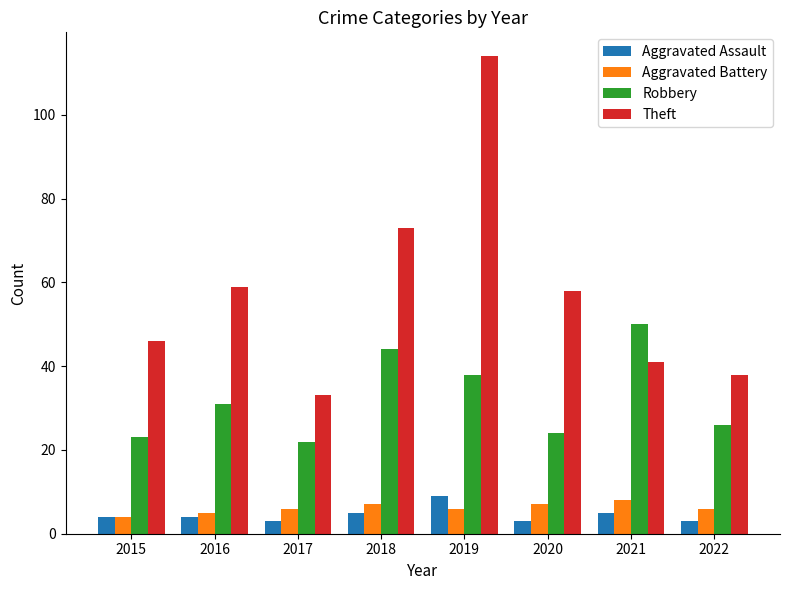

List the labels in order of Theft value, largest first.

2019, 2018, 2016, 2020, 2015, 2021, 2022, 2017